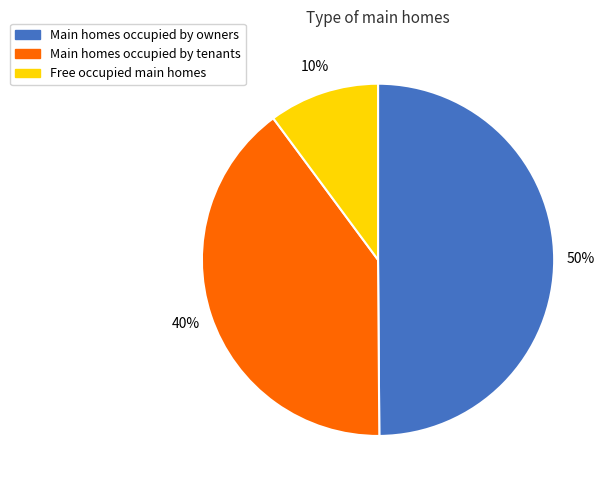

Which category has the smallest portion of the pie?

Free occupied main homes